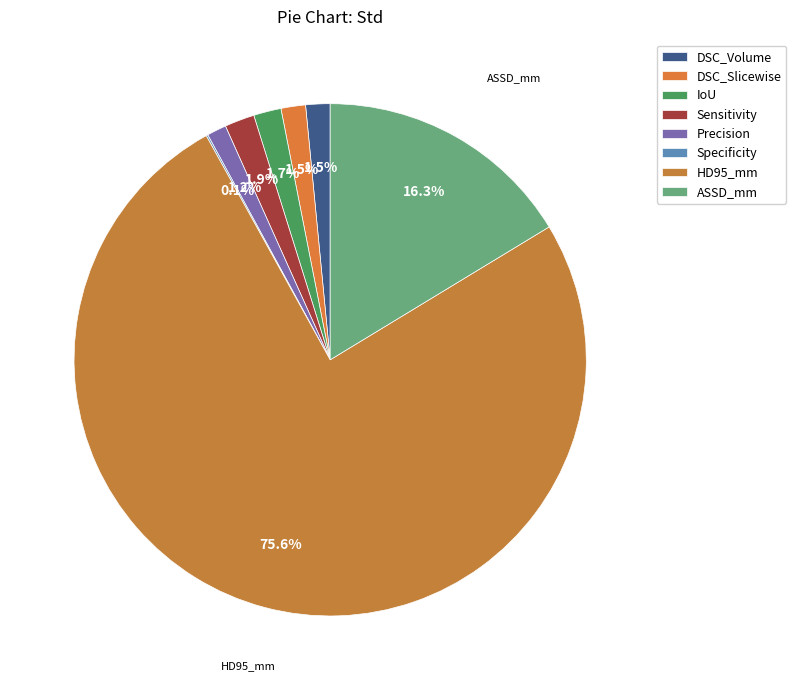

Does HD95_mm account for over 50% of the chart?

Yes